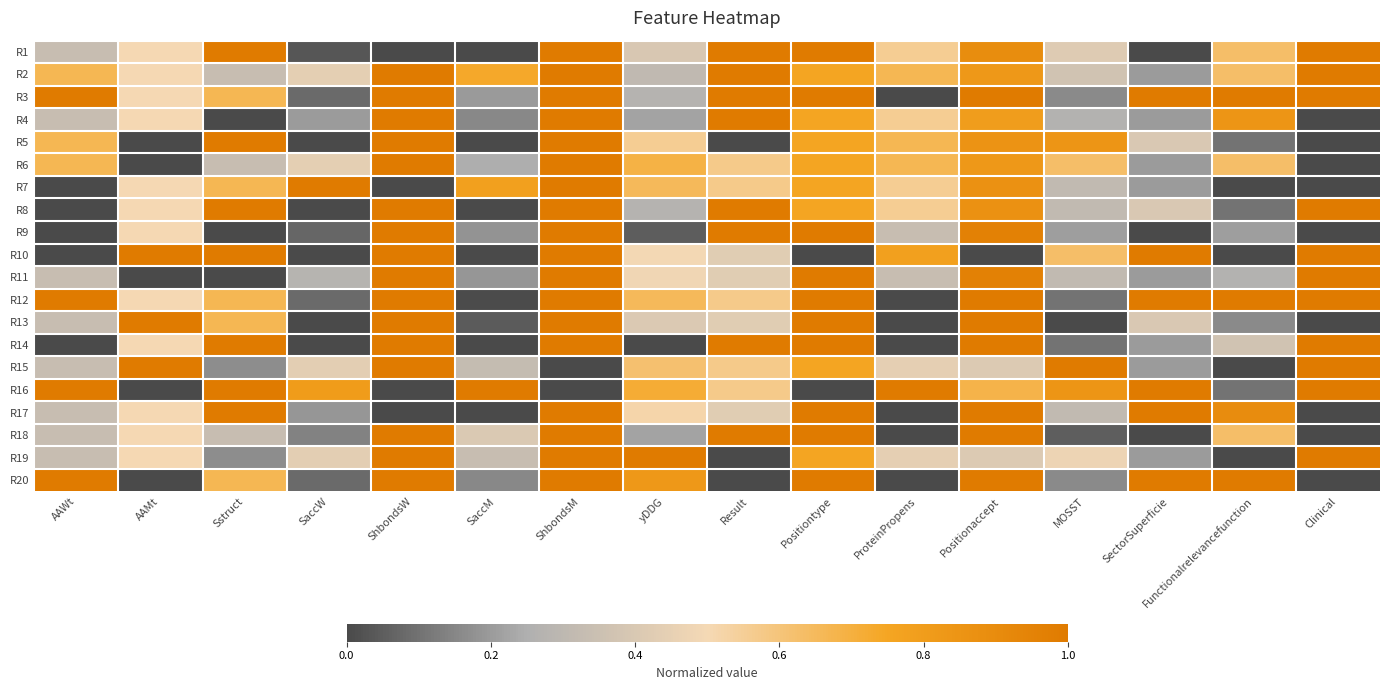

At how many categories does at least one series exceed 0?

16